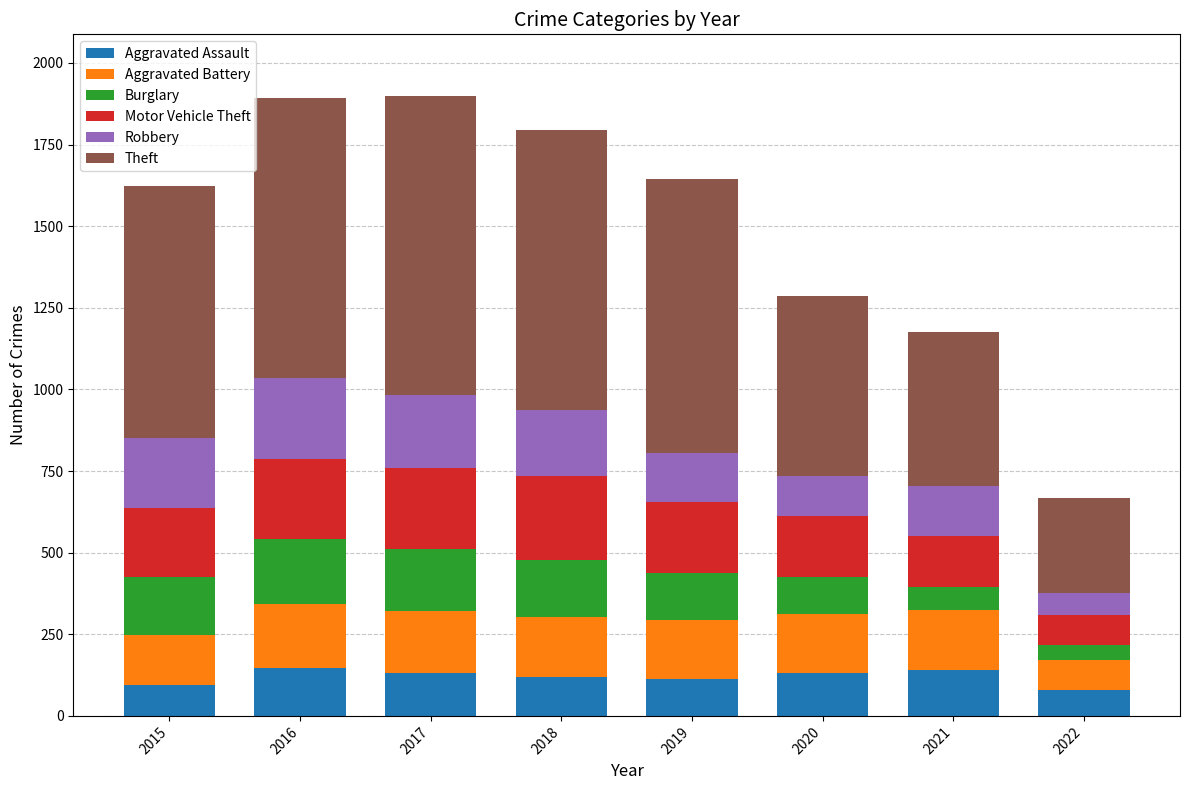

Is it true that Aggravated Assault equals 146 at 2016?

True